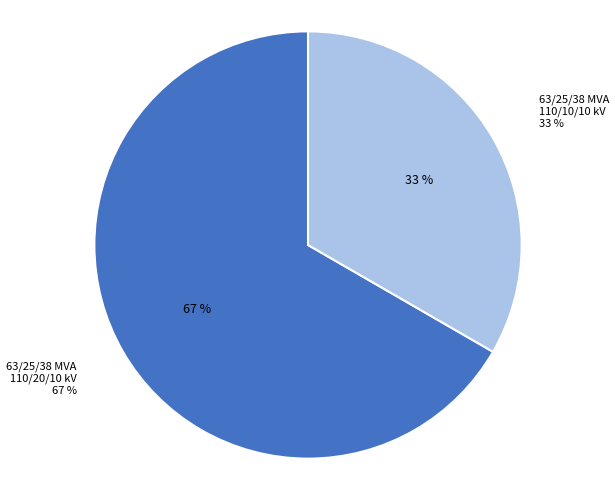

Rank the categories by value from lowest to highest.

63/25/38 MVA 110/10/10 kV, 63/25/38 MVA 110/20/10 kV